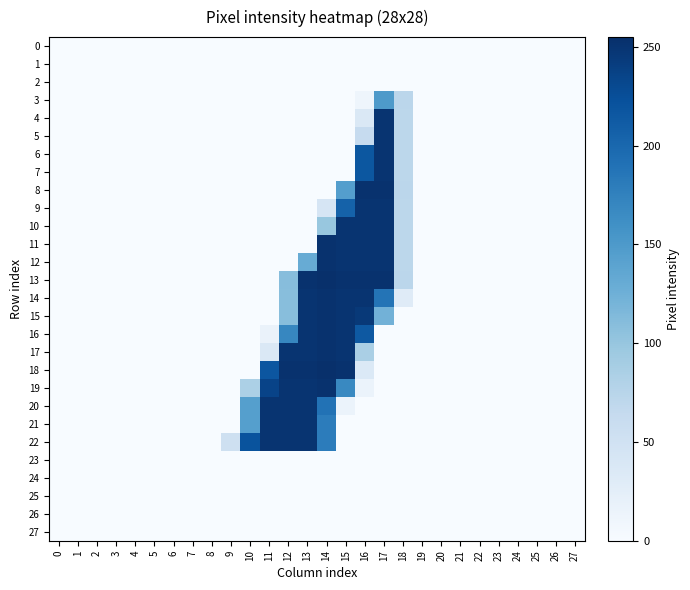

Which series has the largest total across all categories?

13